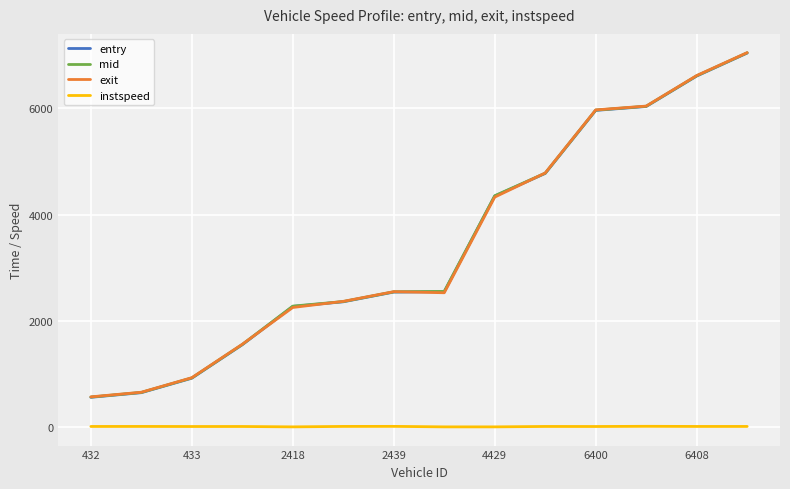

How many distinct data groups are displayed?

4